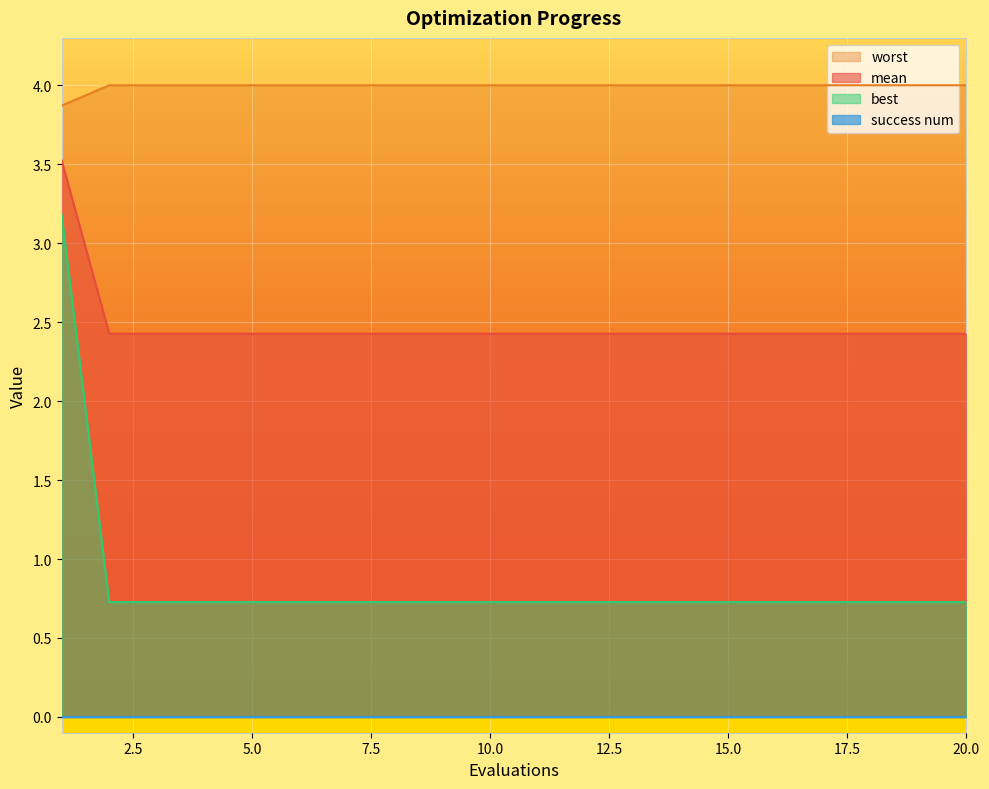

At which category is the sum across all series the highest?

1